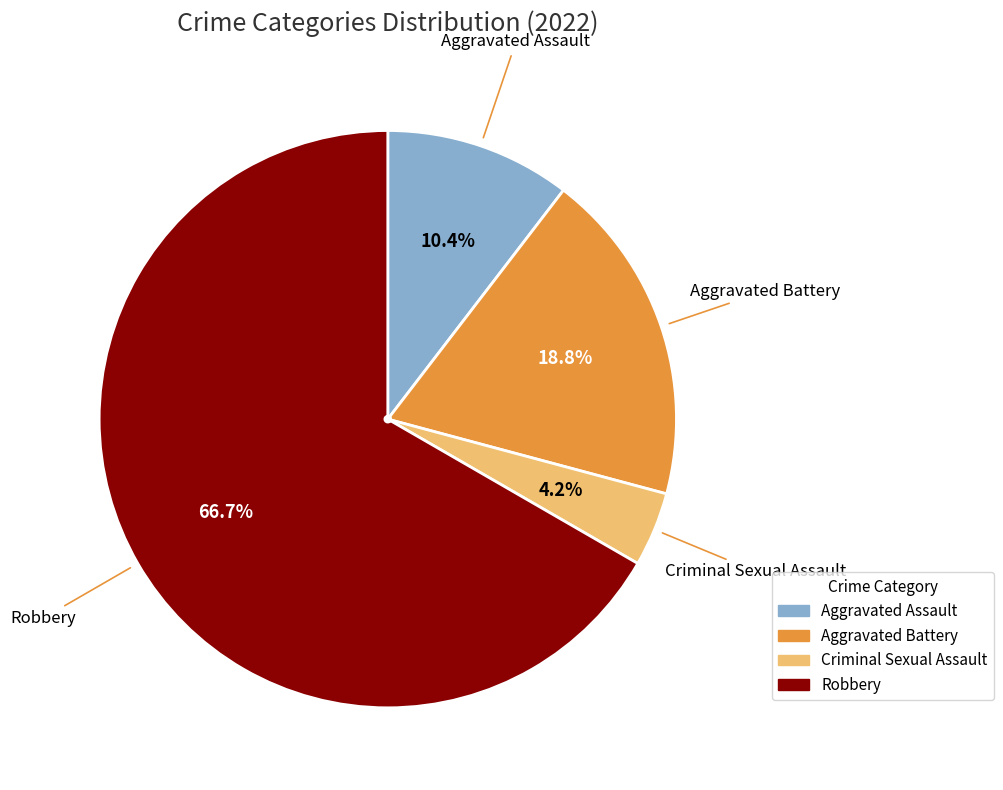

Is the sum of Aggravated Battery and Aggravated Assault greater than half?

No